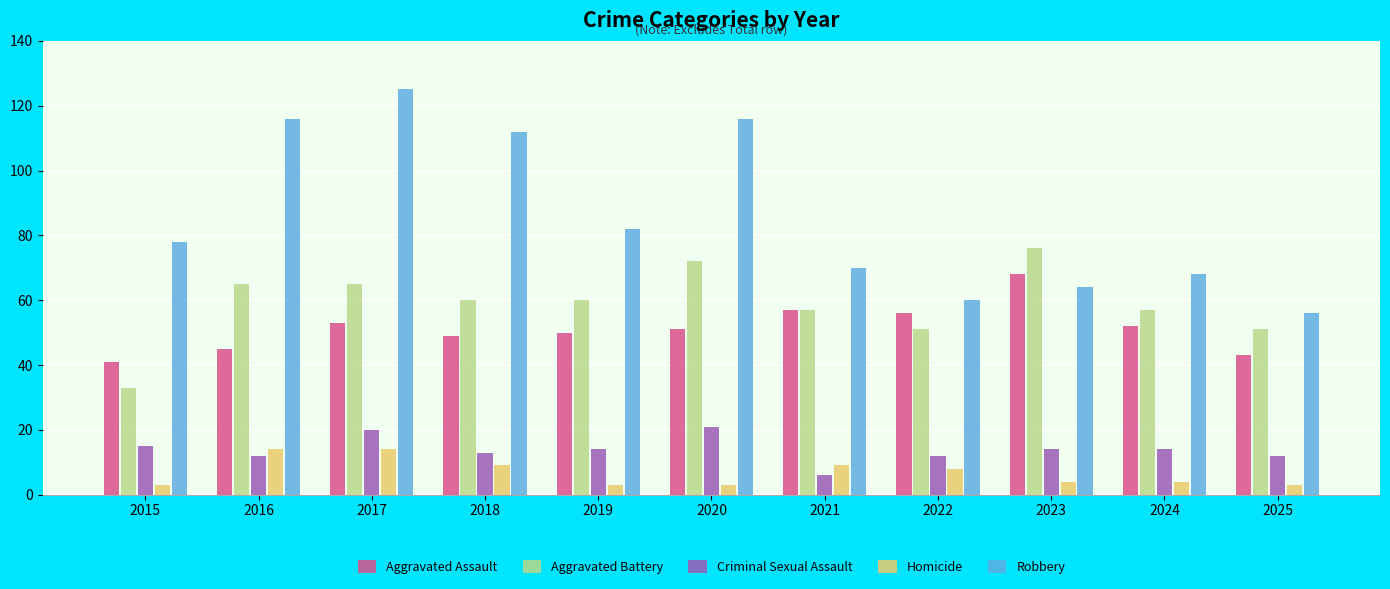

What is the smallest value displayed?

3